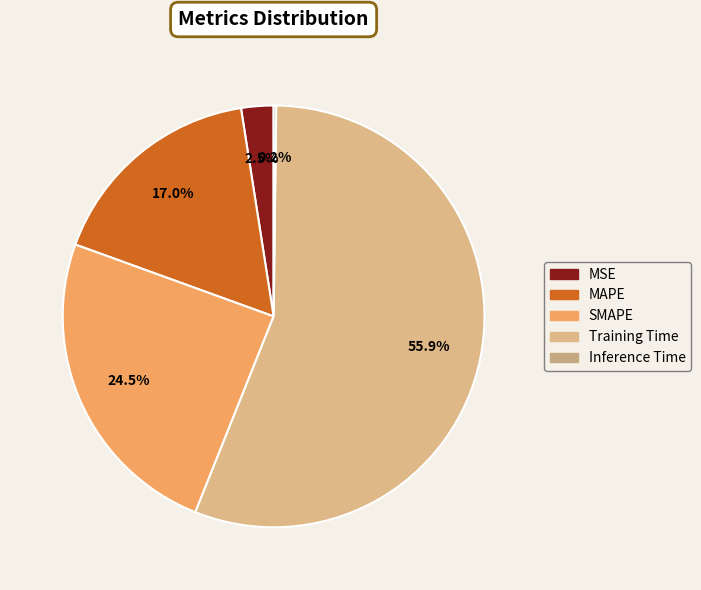

Combined, what portion of the pie is MSE and SMAPE?

27.0%